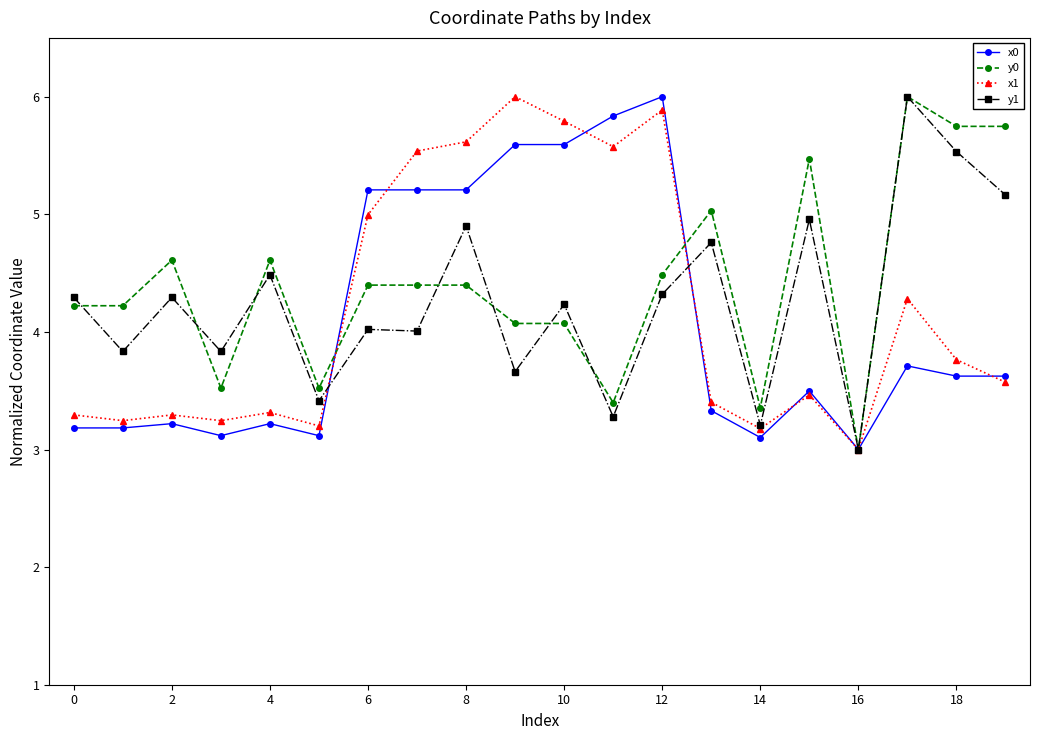

How many values in the x0 series exceed 3?

19